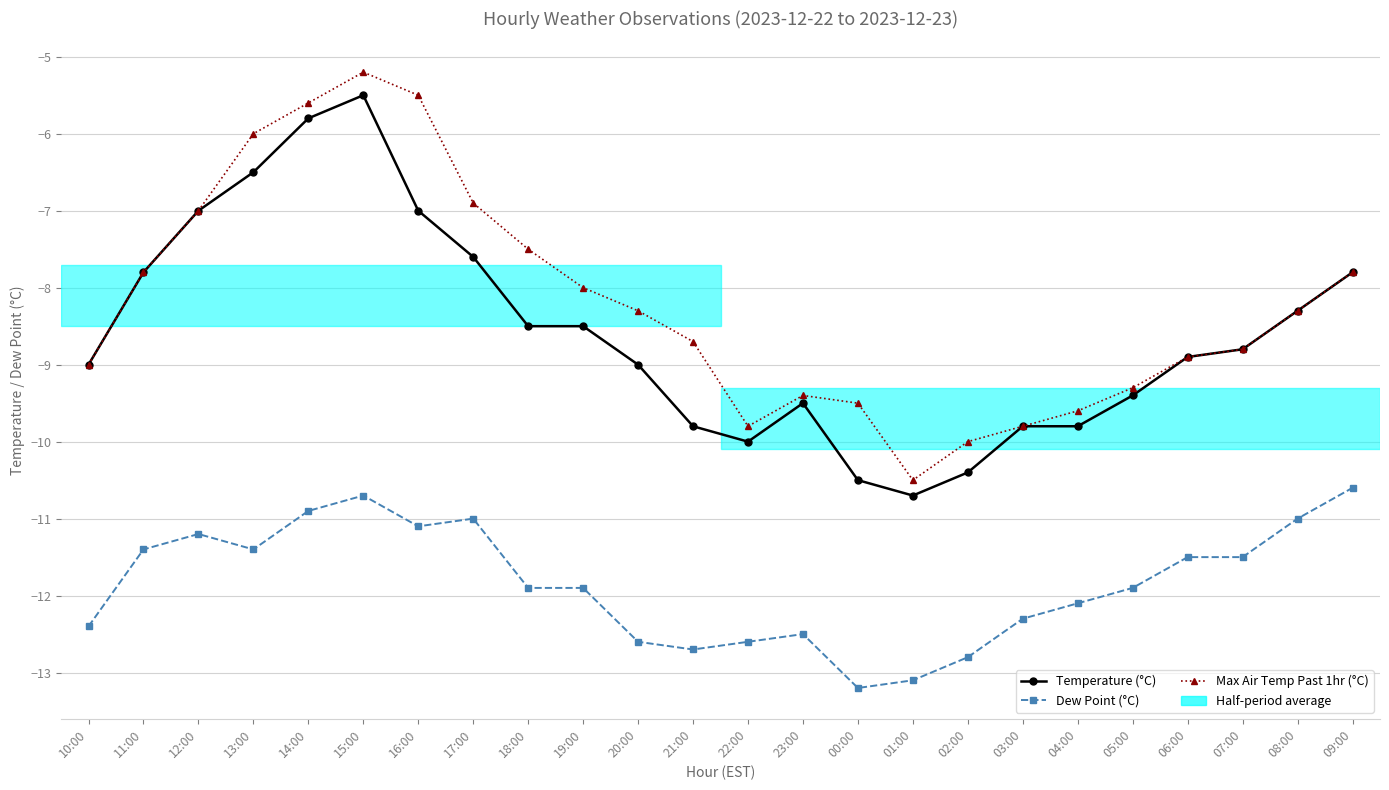

What is the difference between the Temperature (°C) values at 16:00 and 07:00?

1.8